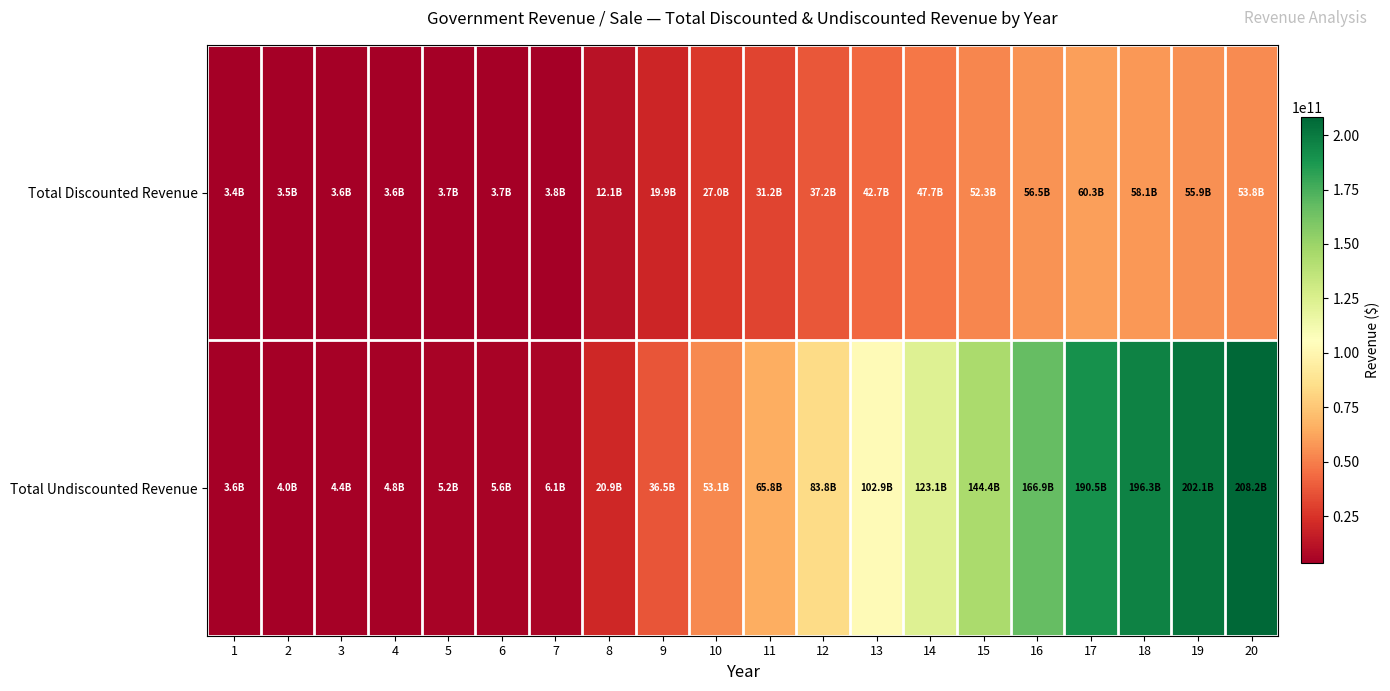

List the series in order of their peak value, highest first.

Total Undiscounted Revenue, Total Discounted Revenue